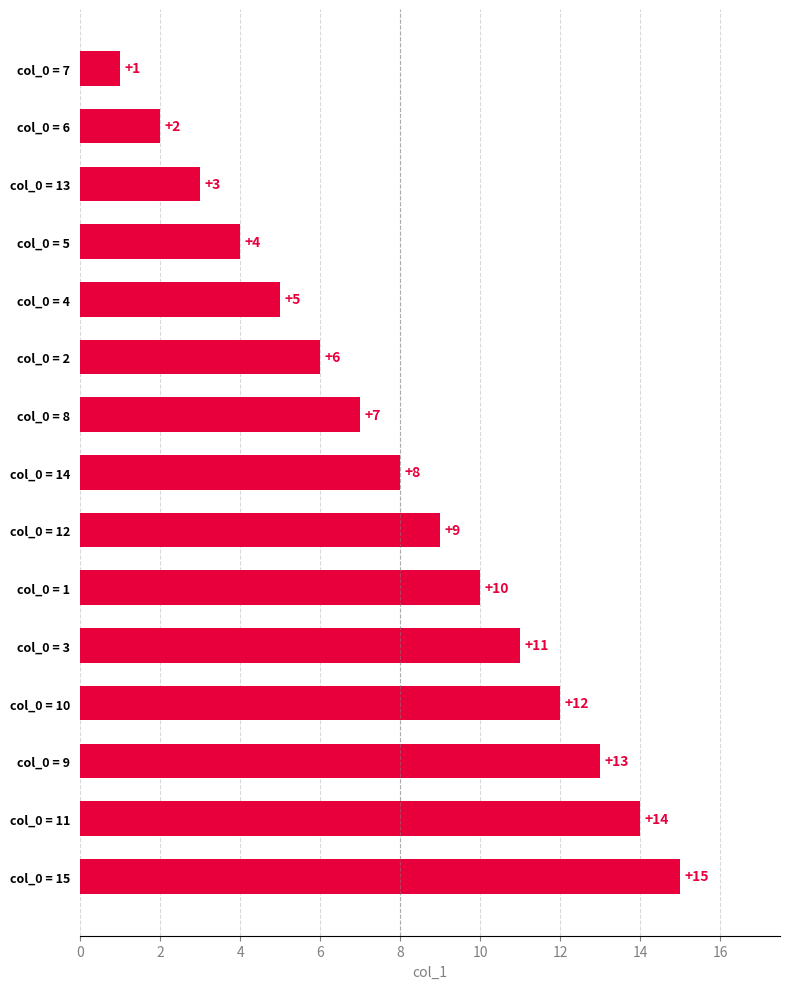

Rank the categories by value from highest to lowest.

col_0 = 15, col_0 = 11, col_0 = 9, col_0 = 10, col_0 = 3, col_0 = 1, col_0 = 12, col_0 = 14, col_0 = 8, col_0 = 2, col_0 = 4, col_0 = 5, col_0 = 13, col_0 = 6, col_0 = 7